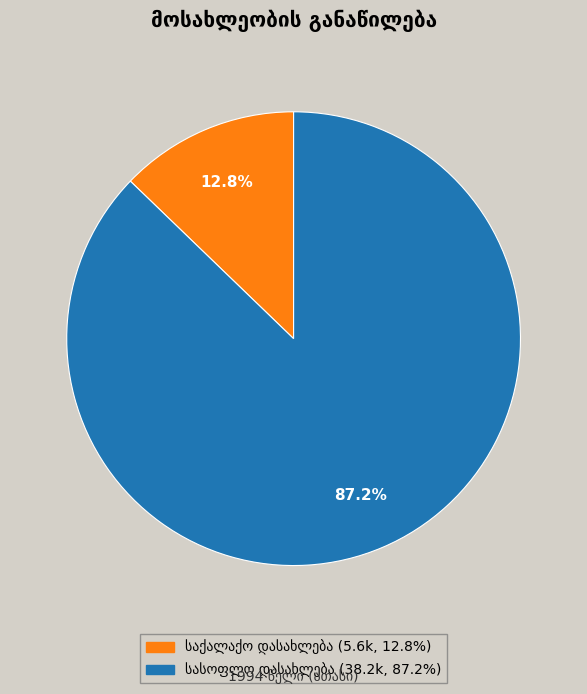

How many slices are in this pie chart?

2